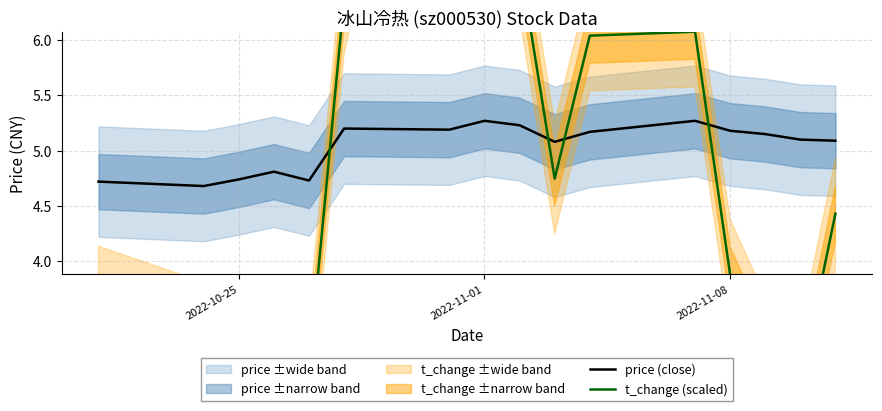

The value of price (close) at 2022-11-08 is 5.2. True or false?

True